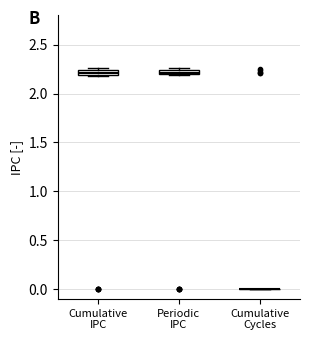

Where is the lower edge of the box for Cumulative IPC on the y-axis? The values are not printed on the chart, so give them approximately, as read against the axis.

2.20